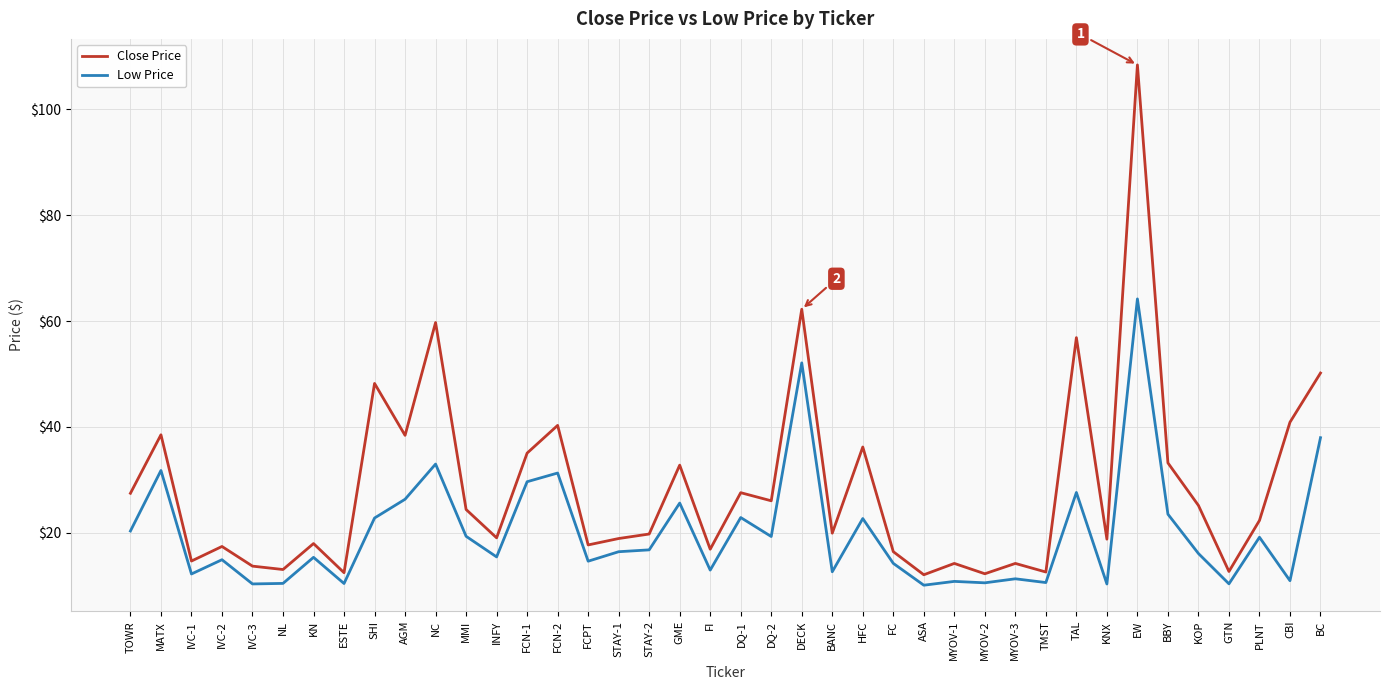

What is the average value of the Close Price series?

28.7